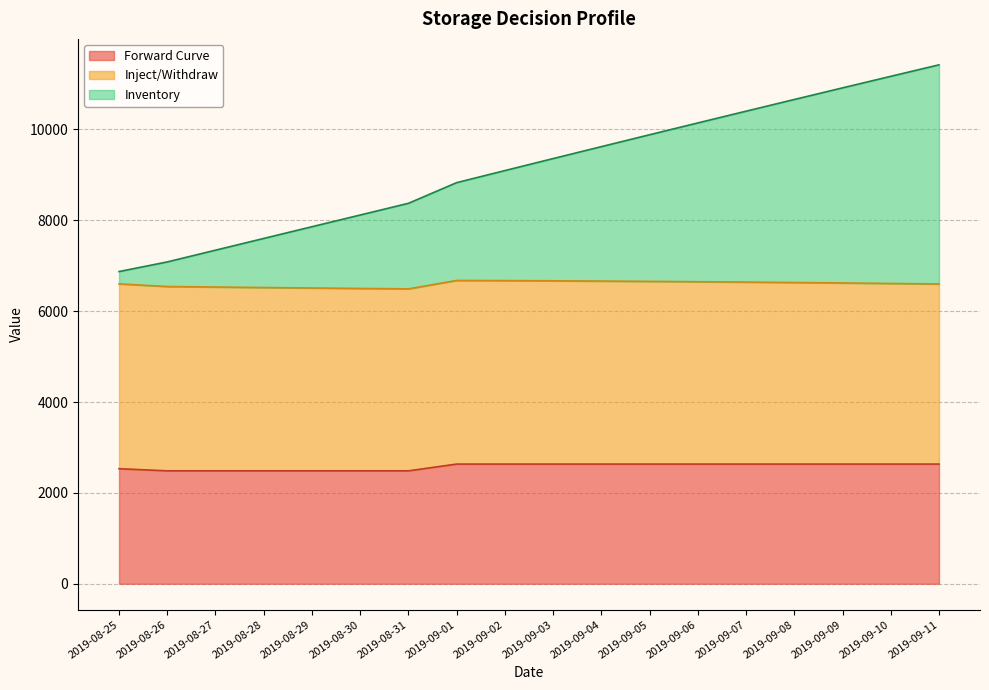

What is the minimum value for Inventory?

6871.2